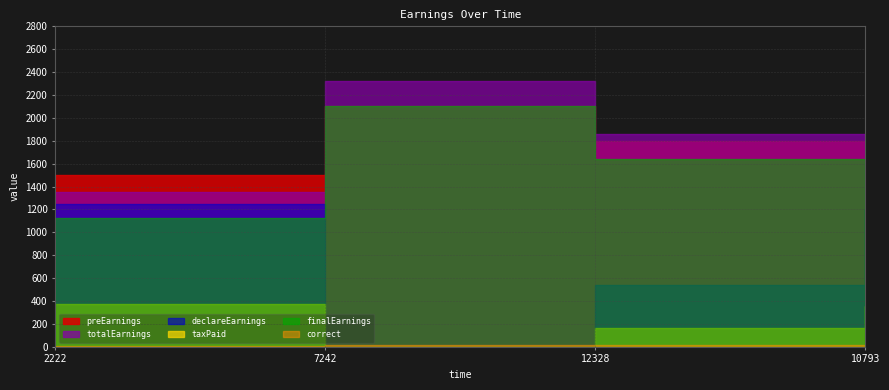

Is it true that finalEarnings equals 1125.0 at 2222?

True